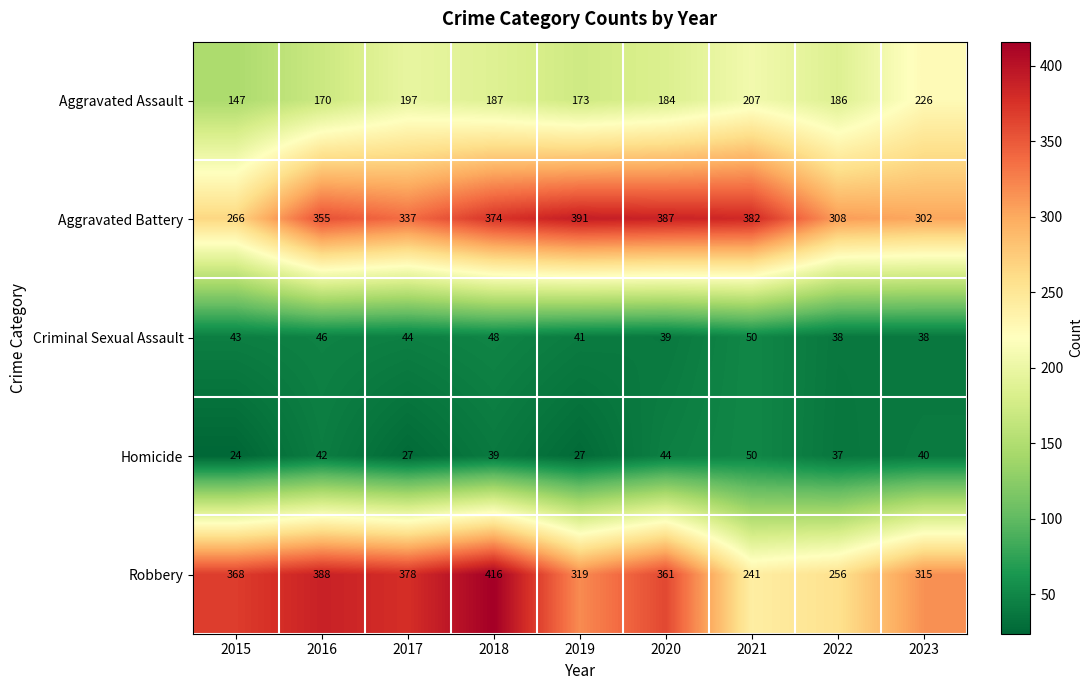

What is the highest value of the Robbery series?

416